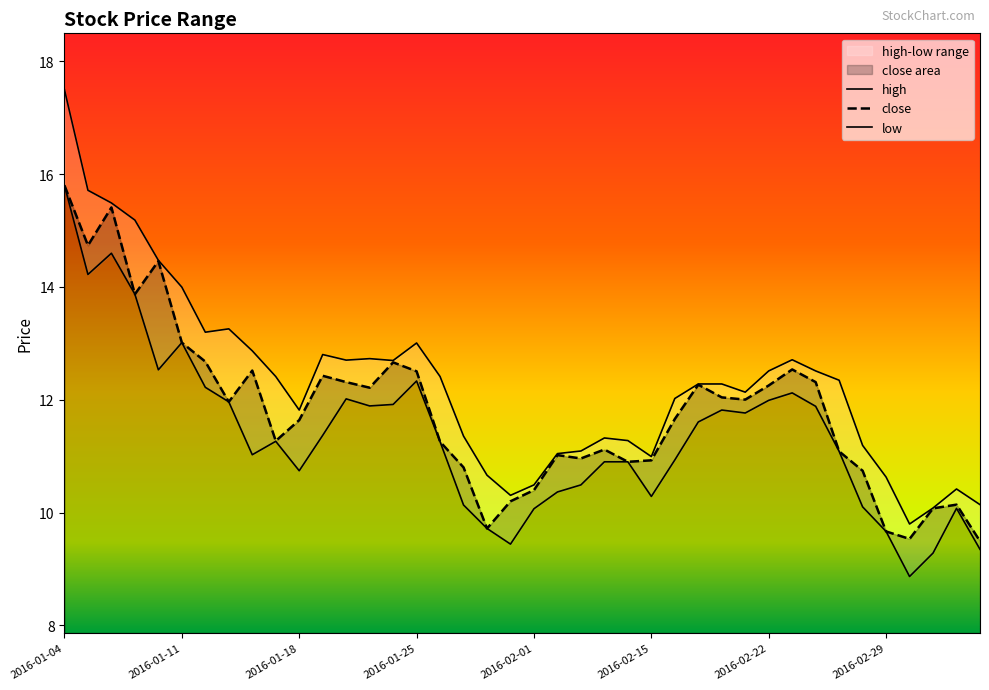

What is the sum of the close values at 2016-01-07 and 2016-01-15?

25.1